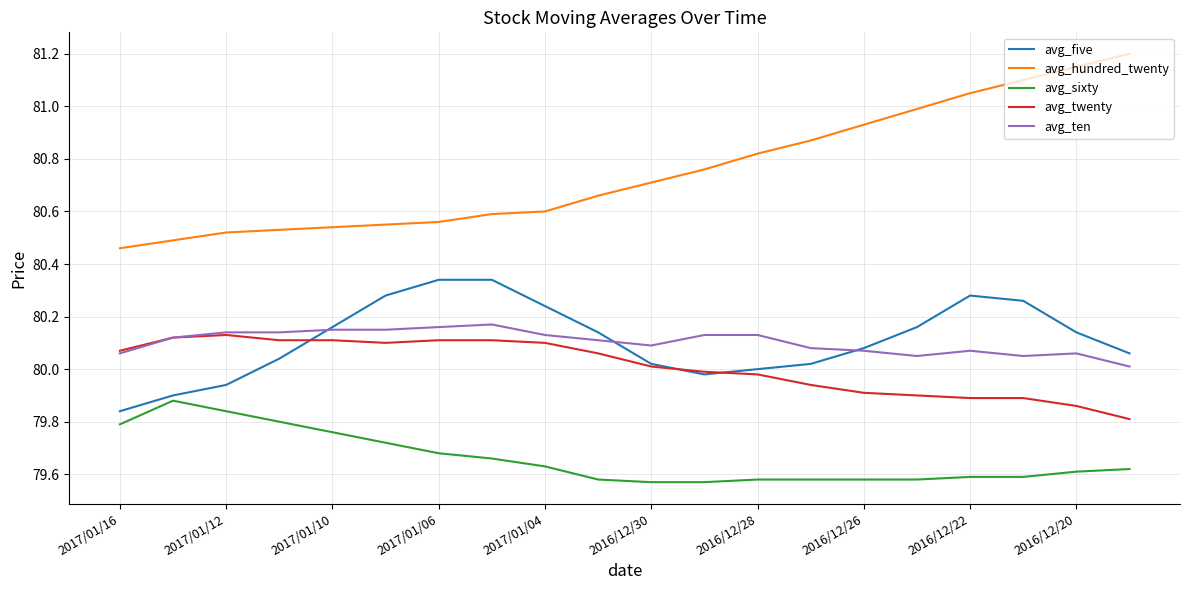

Which series has the widest spread of values?

avg_hundred_twenty